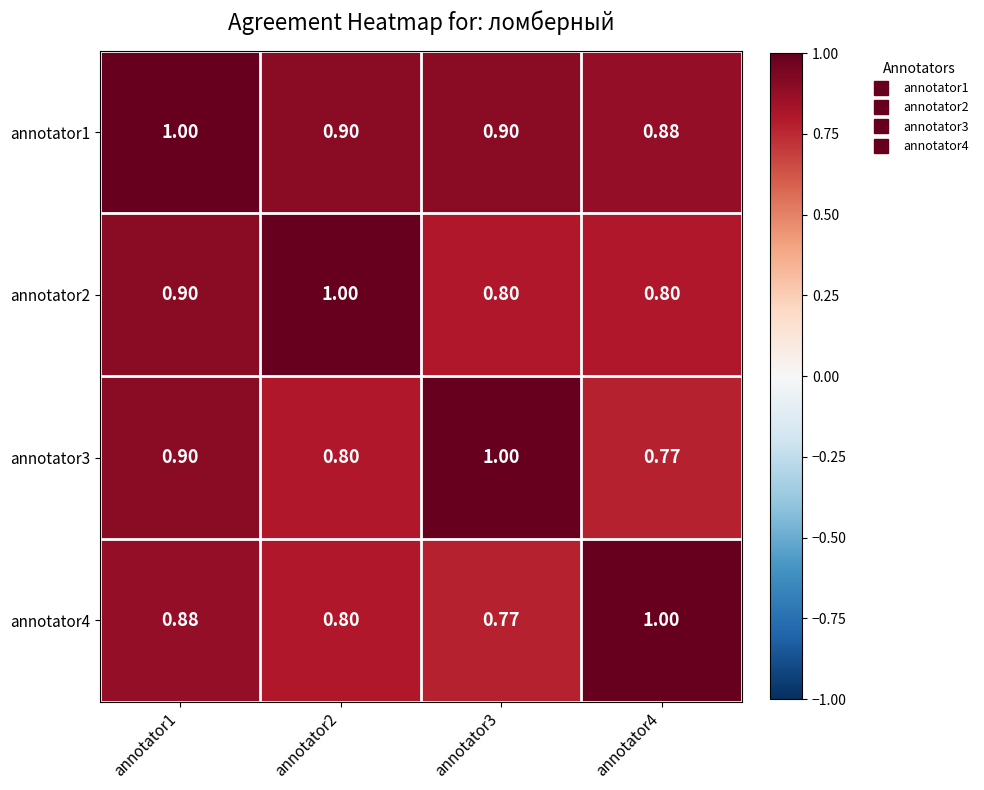

Is the value of annotator1 at annotator4 greater than the value of annotator4 at annotator2?

Yes